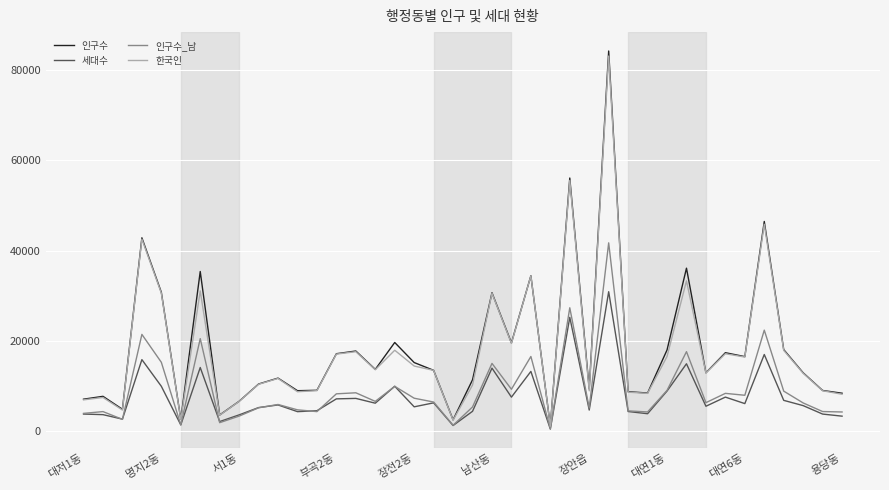

Which series has the widest spread of values?

인구수